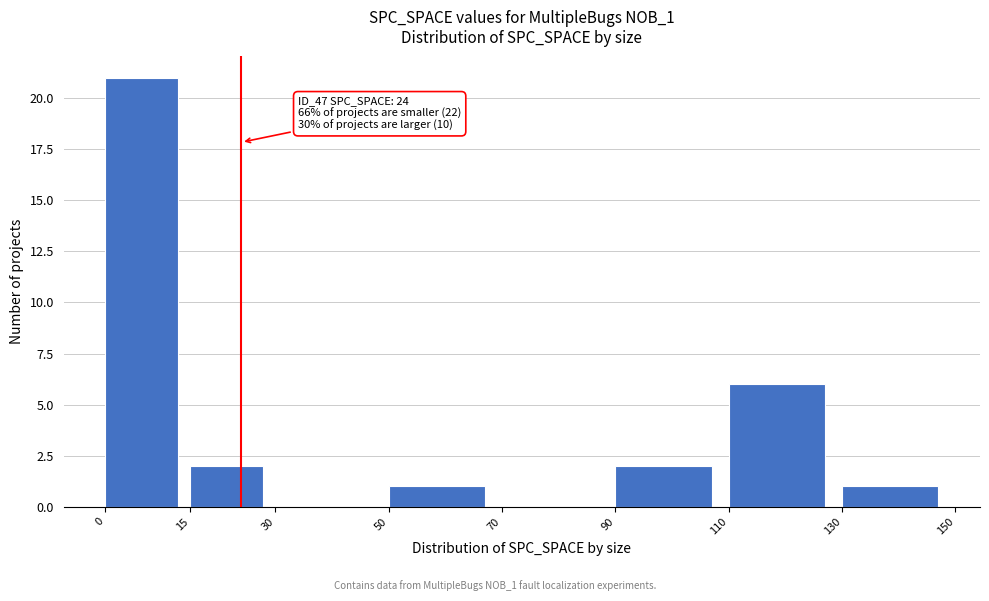

Which range on the x-axis has the tallest bar?

0 to 15